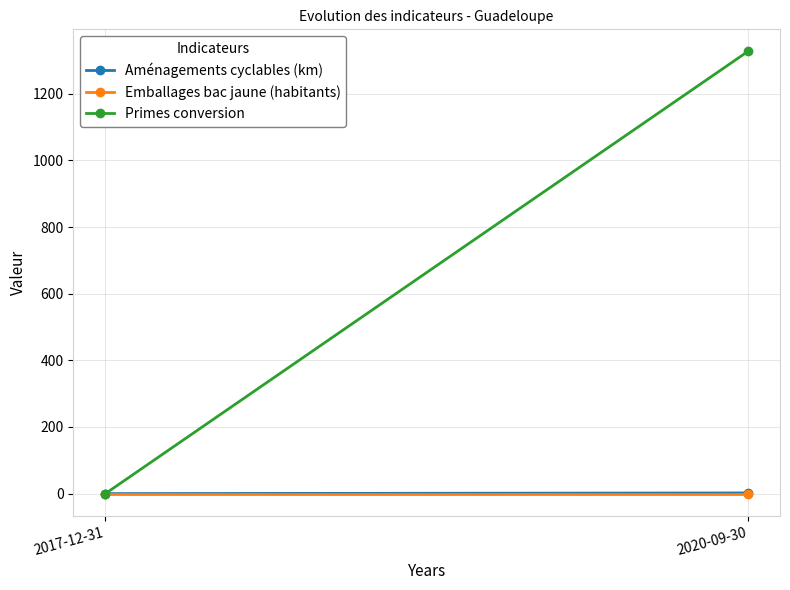

Reading right to left, extract all data points from this chart.

Aménagements cyclables (km): 2	0
Emballages bac jaune (habitants): 0	0
Primes conversion: 1327	0